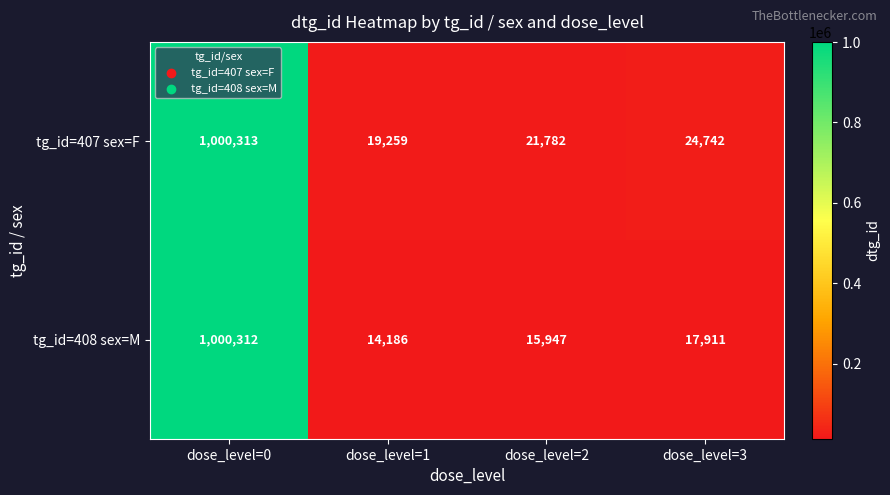

True or false: tg_id=407 sex=F has a value of 24742 at dose_level=3.

True